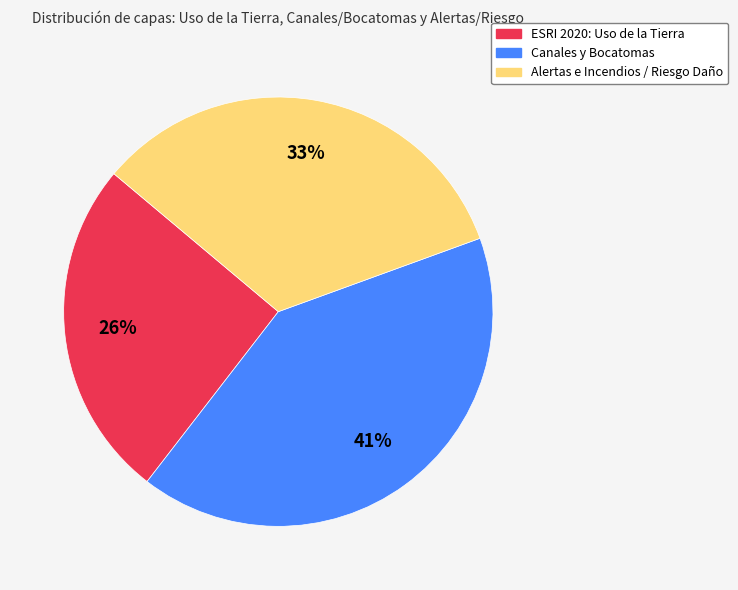

Does any single category account for the majority?

No